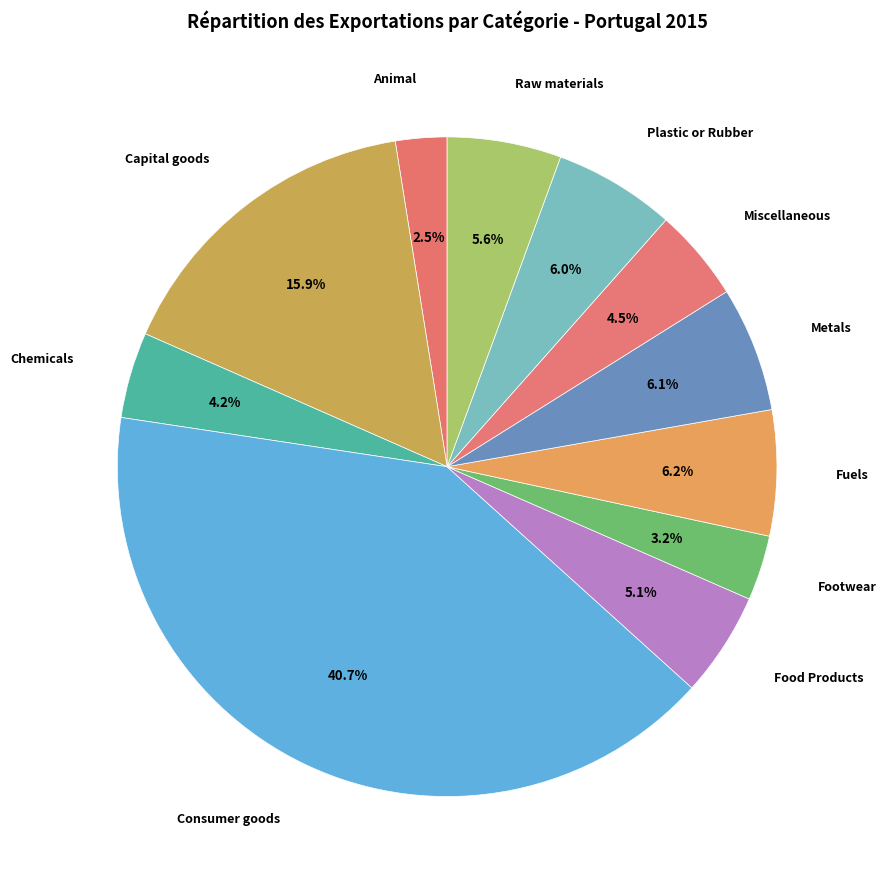

What is the total percentage of Consumer goods and Fuels?

46.9%